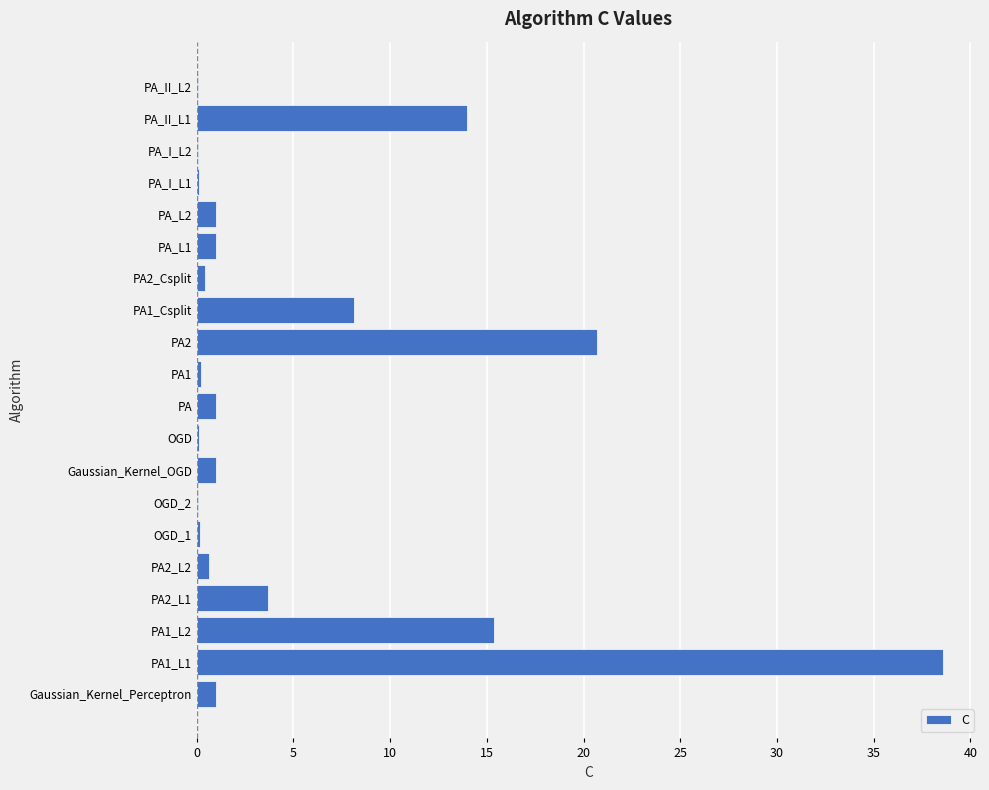

Where is the data nearest to the value 19?

PA2